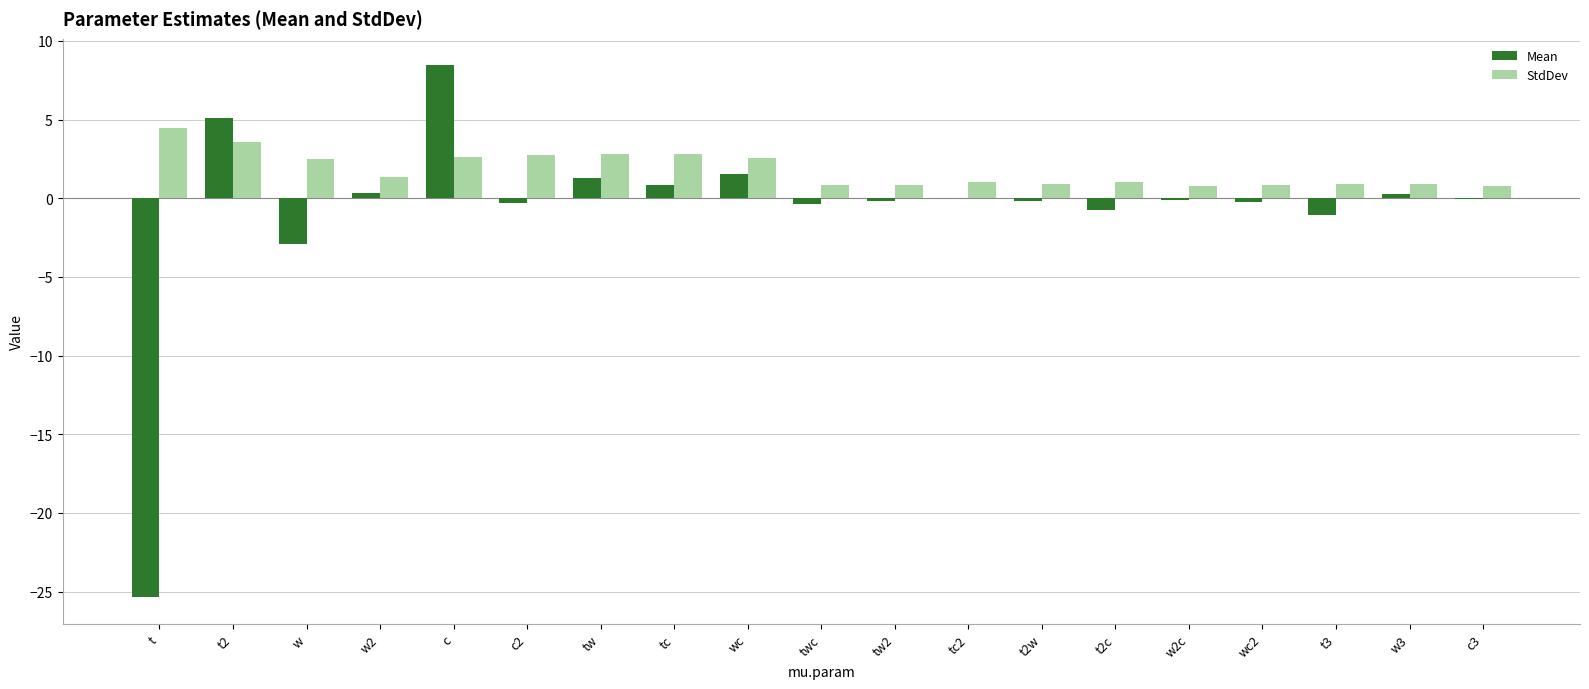

What is the highest value of the Mean series?

8.4